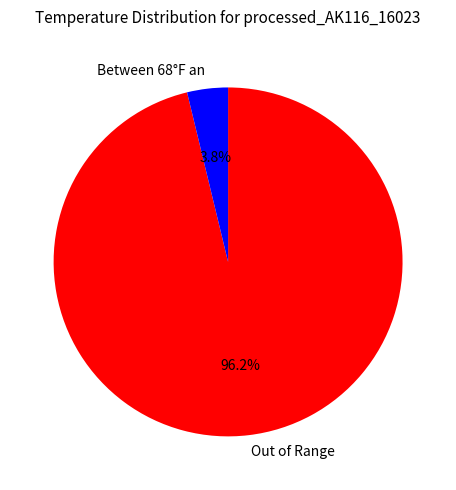

How many segments does this pie chart have?

2